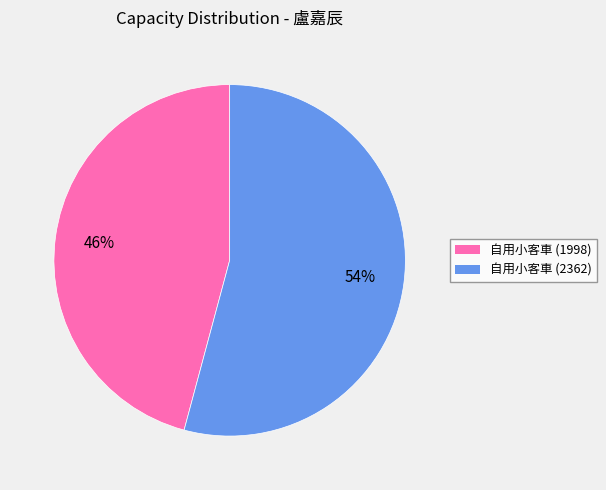

What percentage is the 自用小客車 (1998) slice, to the nearest percent?

46%